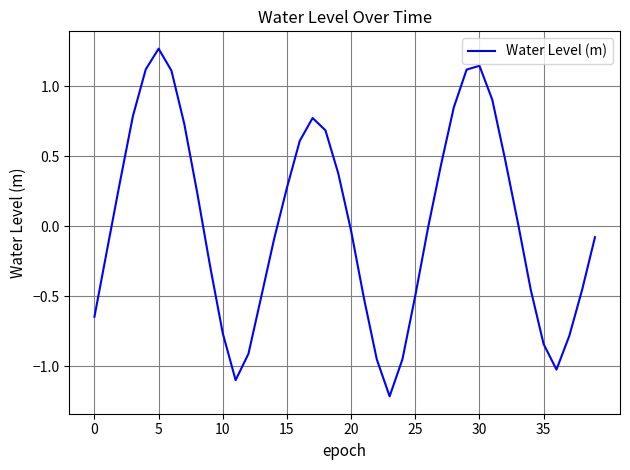

What is the minimum value shown in the chart?

-1.2